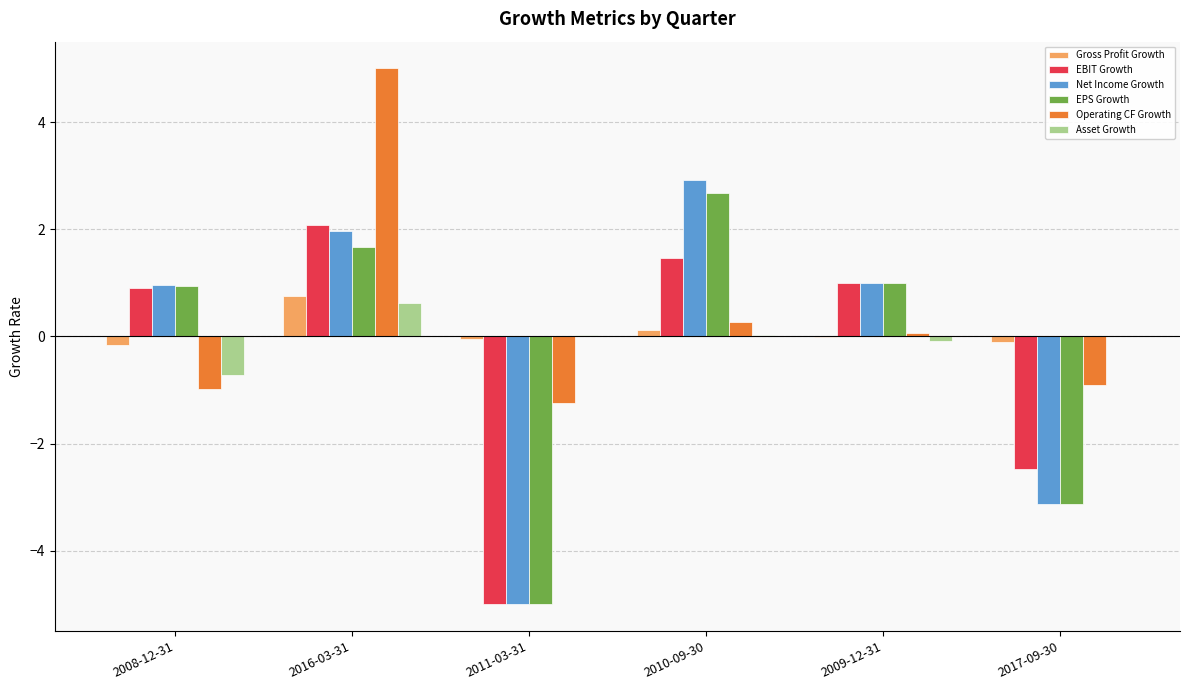

Which category has the highest value in the Net Income Growth series?

2010-09-30